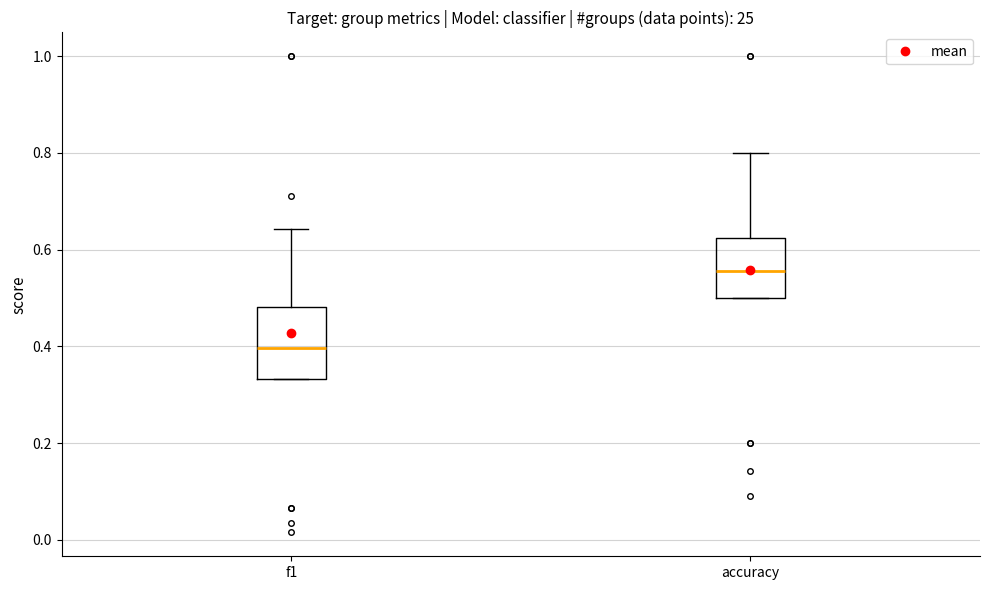

Where does the upper whisker of the box for accuracy end on the y-axis? The values are not printed on the chart, so give them approximately, as read against the axis.

0.80